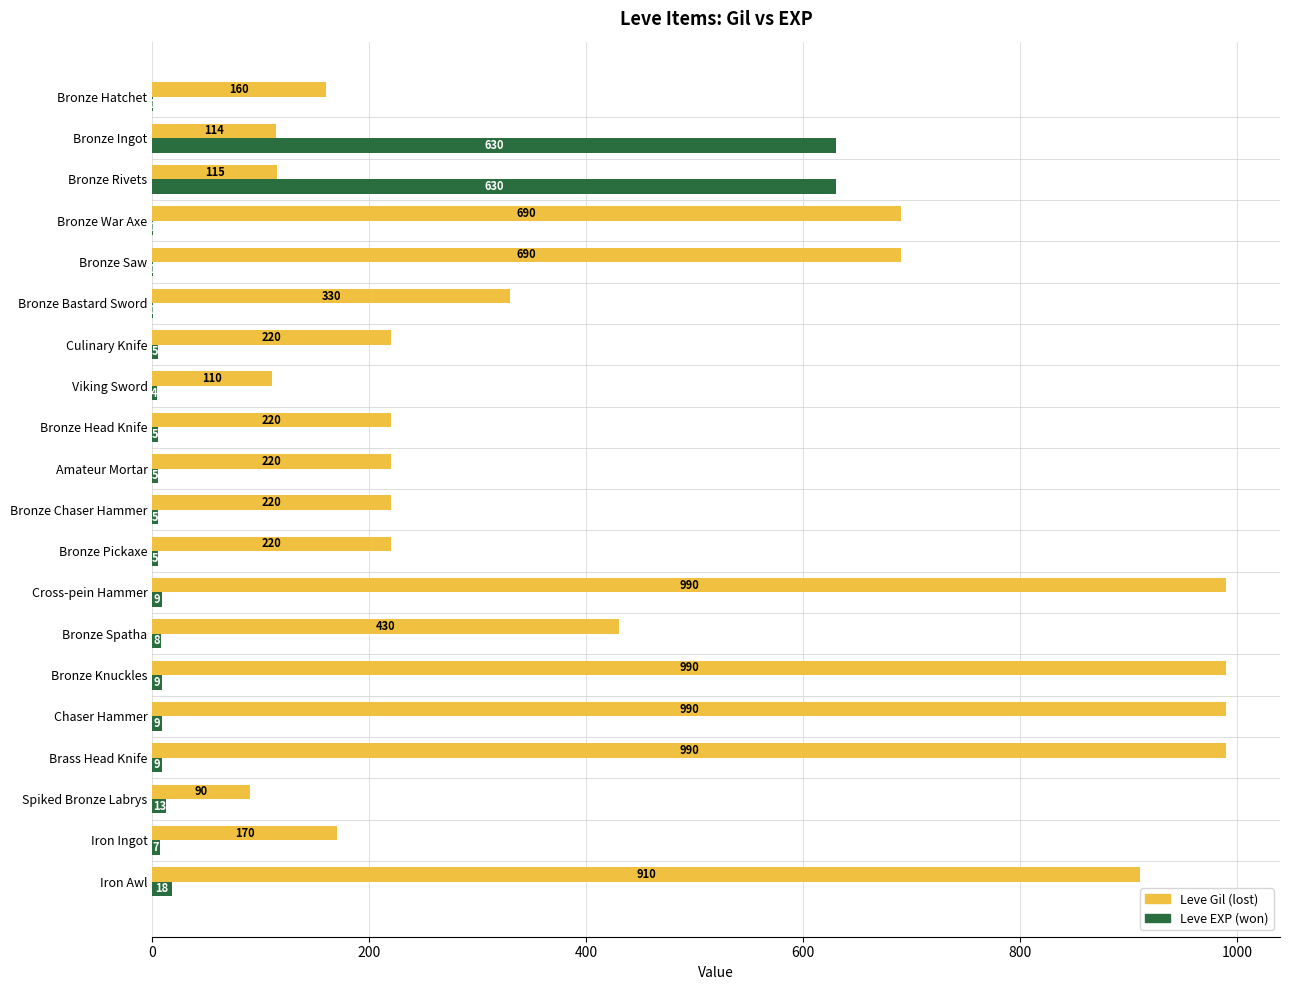

What is the greatest value displayed?

990